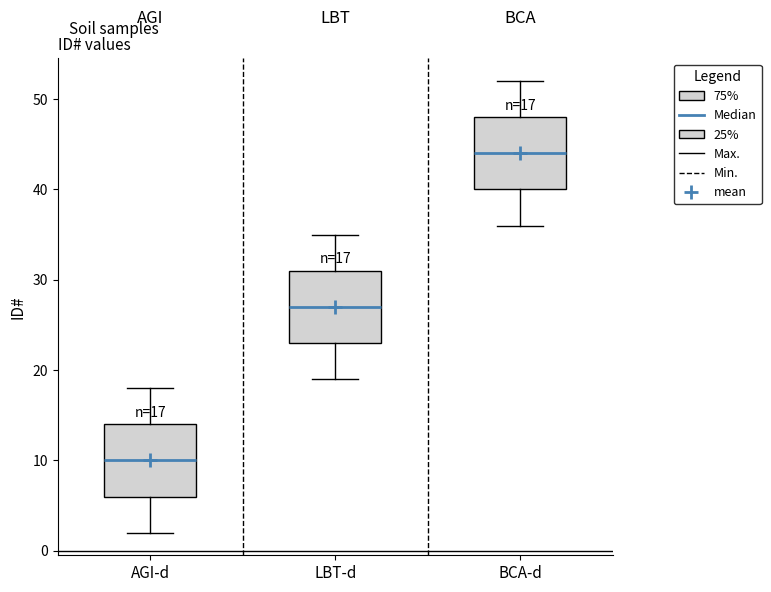

Which box has the highest median line?

BCA-d